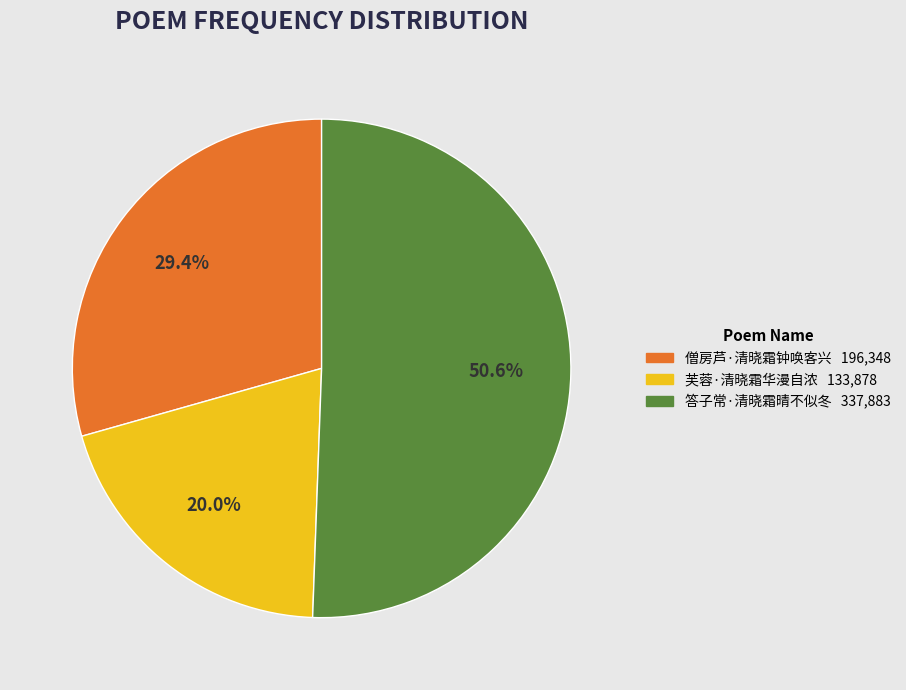

What is the largest slice in the pie chart?

答子常·清晓霜晴不似冬